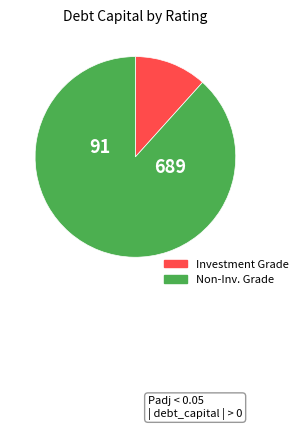

Does any single category account for the majority?

Yes